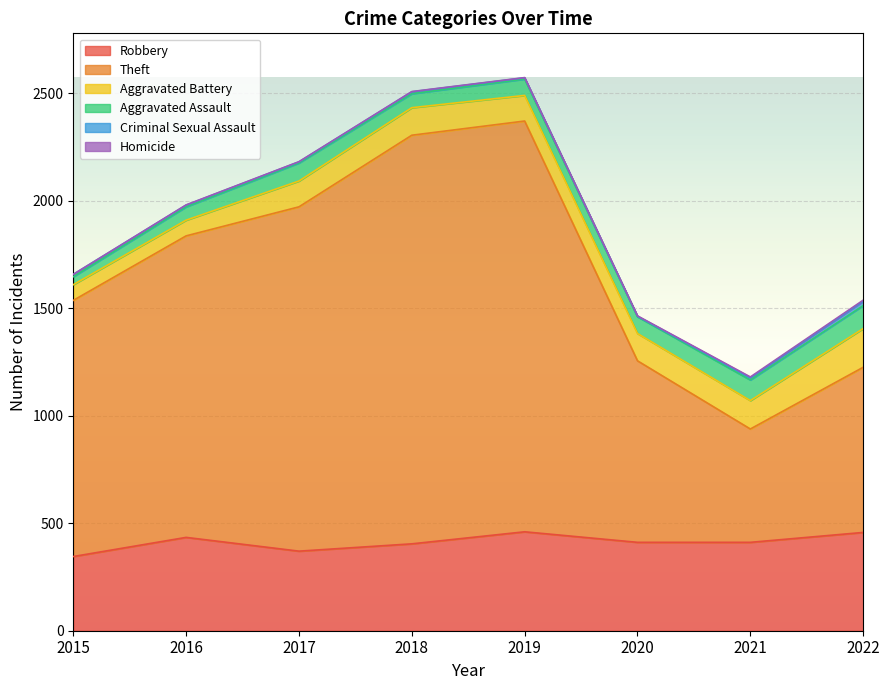

List the labels in order of Criminal Sexual Assault value, largest first.

2022, 2015, 2021, 2018, 2016, 2019, 2017, 2020